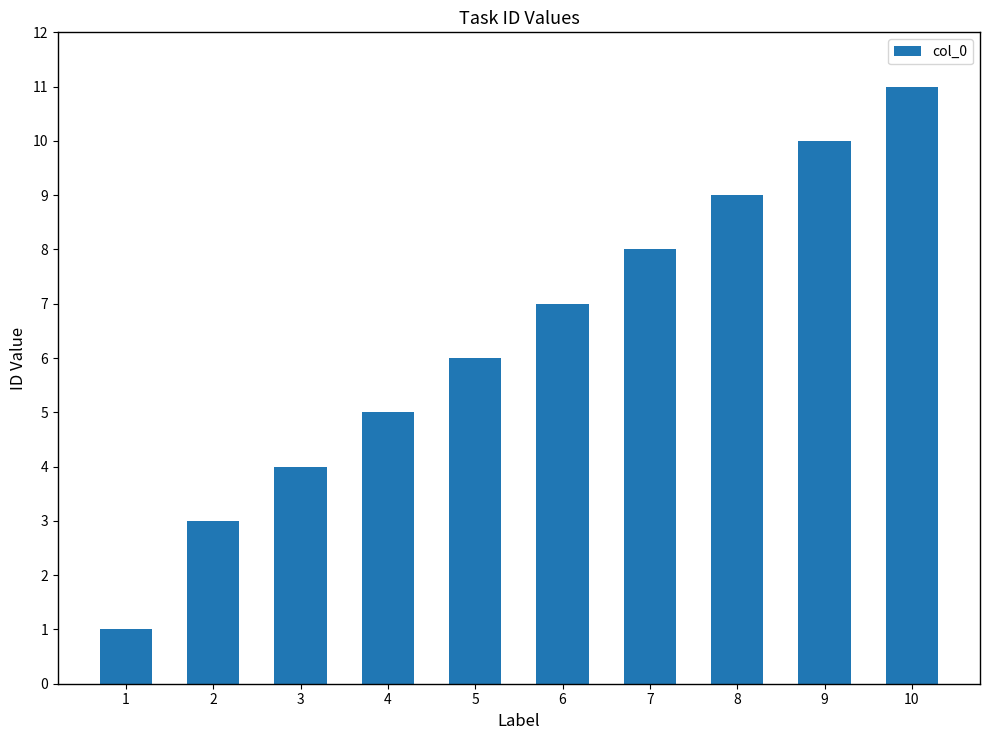

What is the smallest value displayed?

1